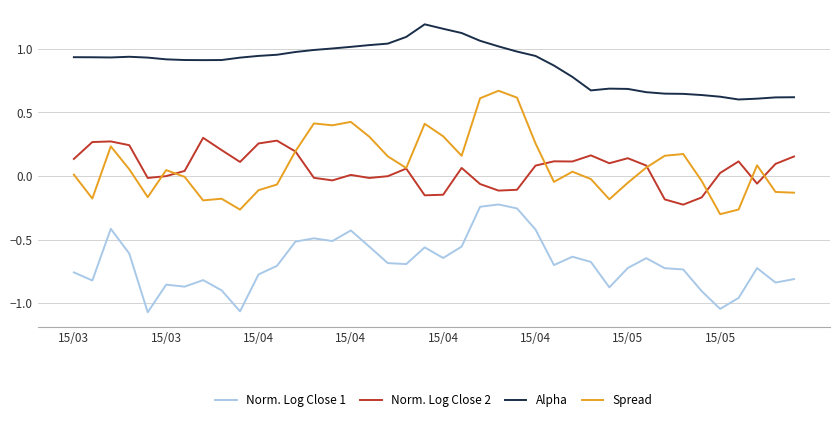

At how many categories does at least one series exceed 0?

40